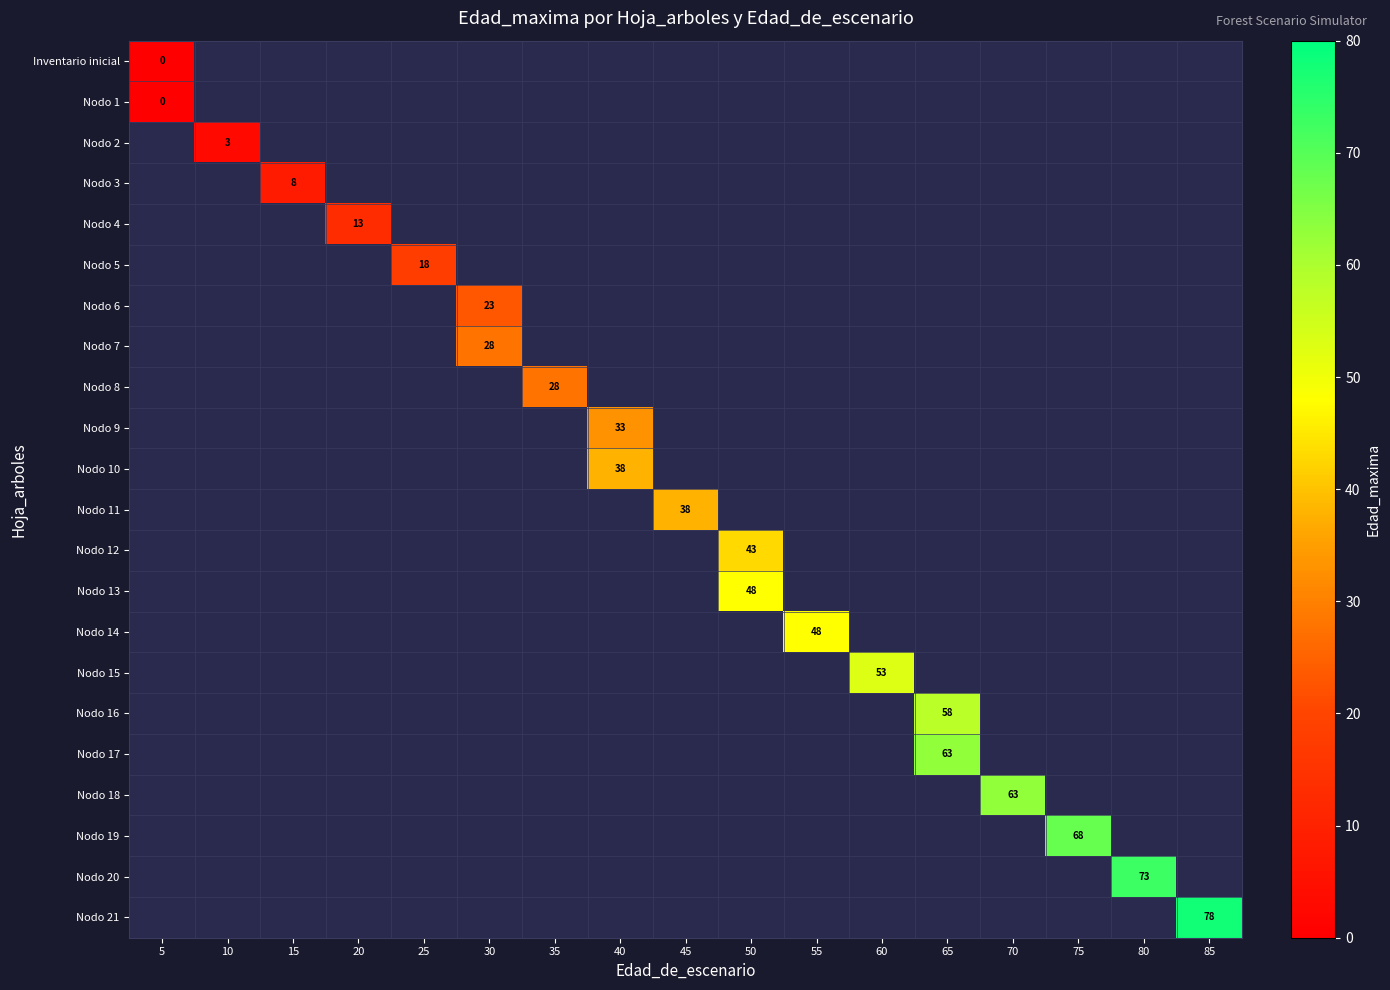

At how many categories does at least one series exceed 7?

15